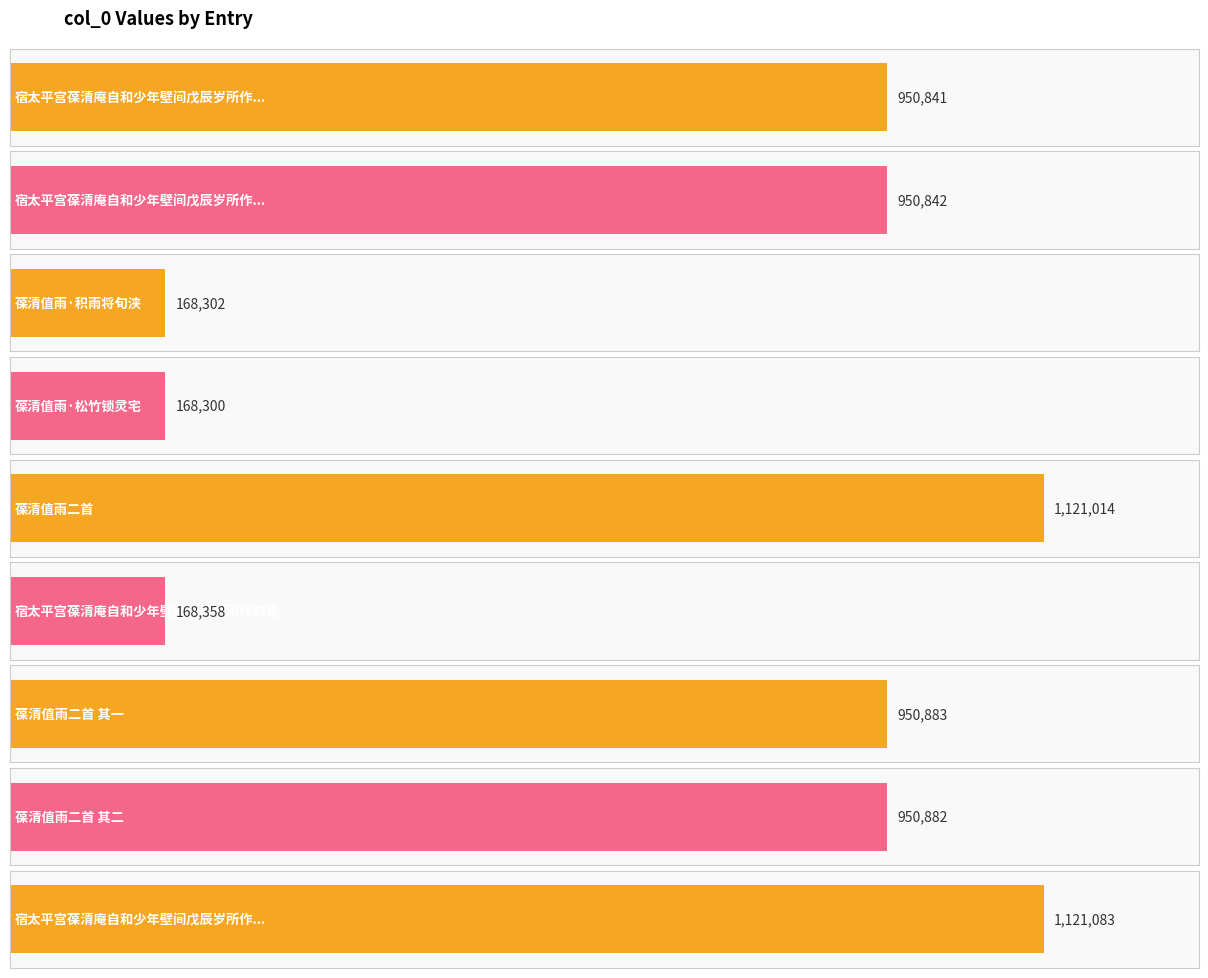

What is the label of the 3rd bar from the right?

葆清值雨二首 其一